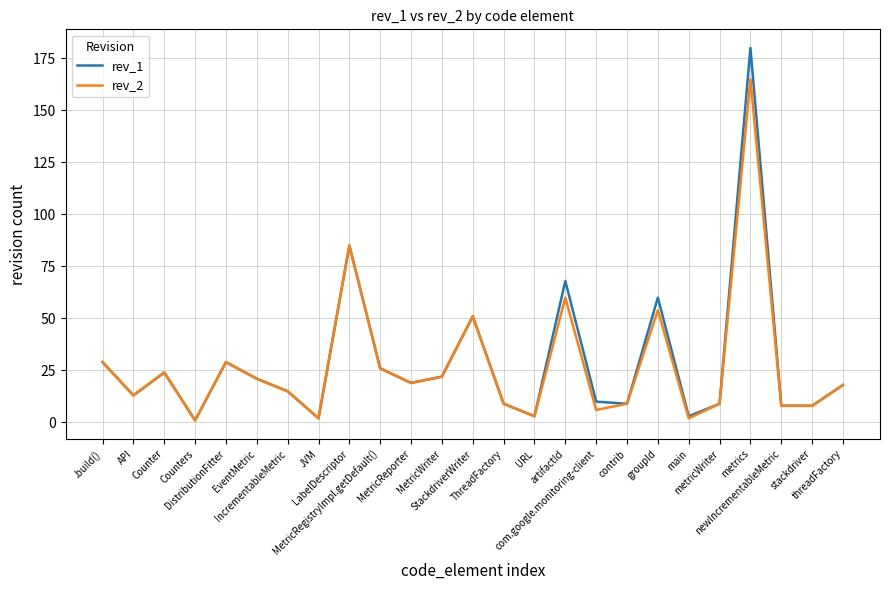

What is the sum of all rev_2 values?

688